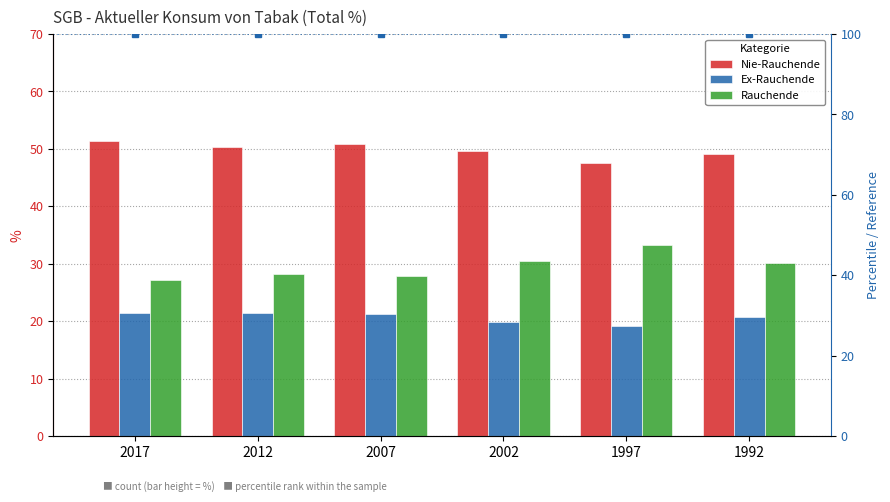

What is the maximum value shown in the chart?

51.4